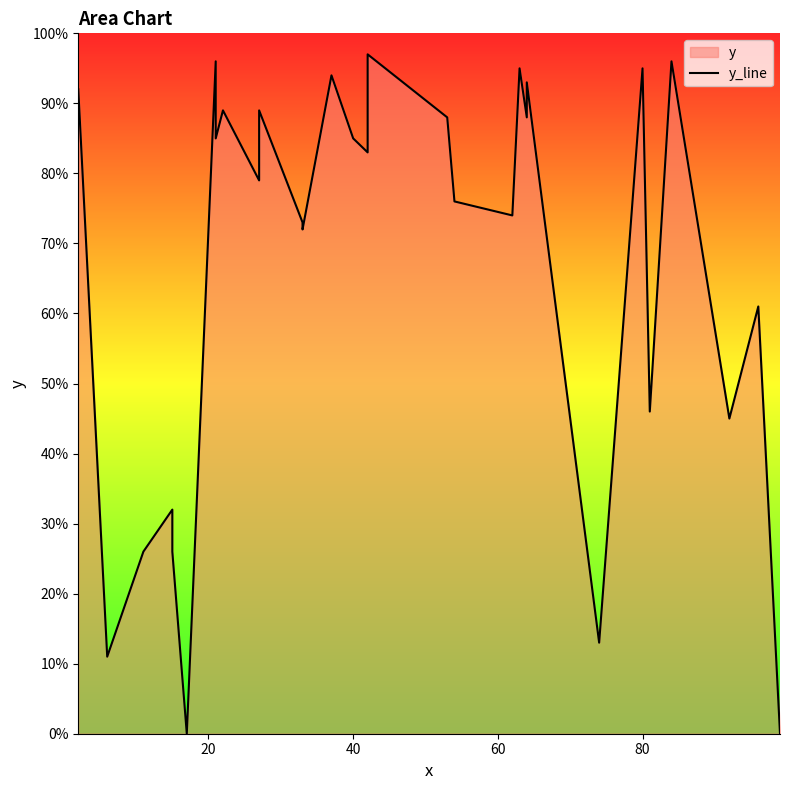

How many distinct data groups are displayed?

1